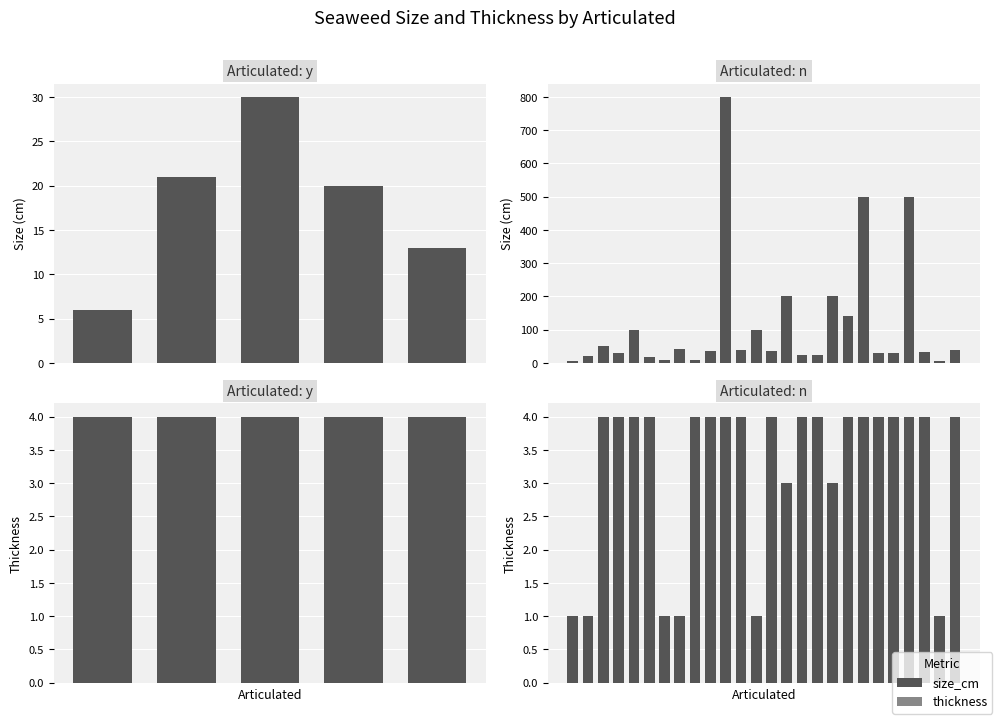

List the labels in order of size_cm value, smallest first.

0, 24, 6, 8, 5, 1, 15, 16, 3, 20, 21, 23, 9, 13, 11, 25, 7, 2, 4, 12, 18, 14, 17, 19, 22, 10